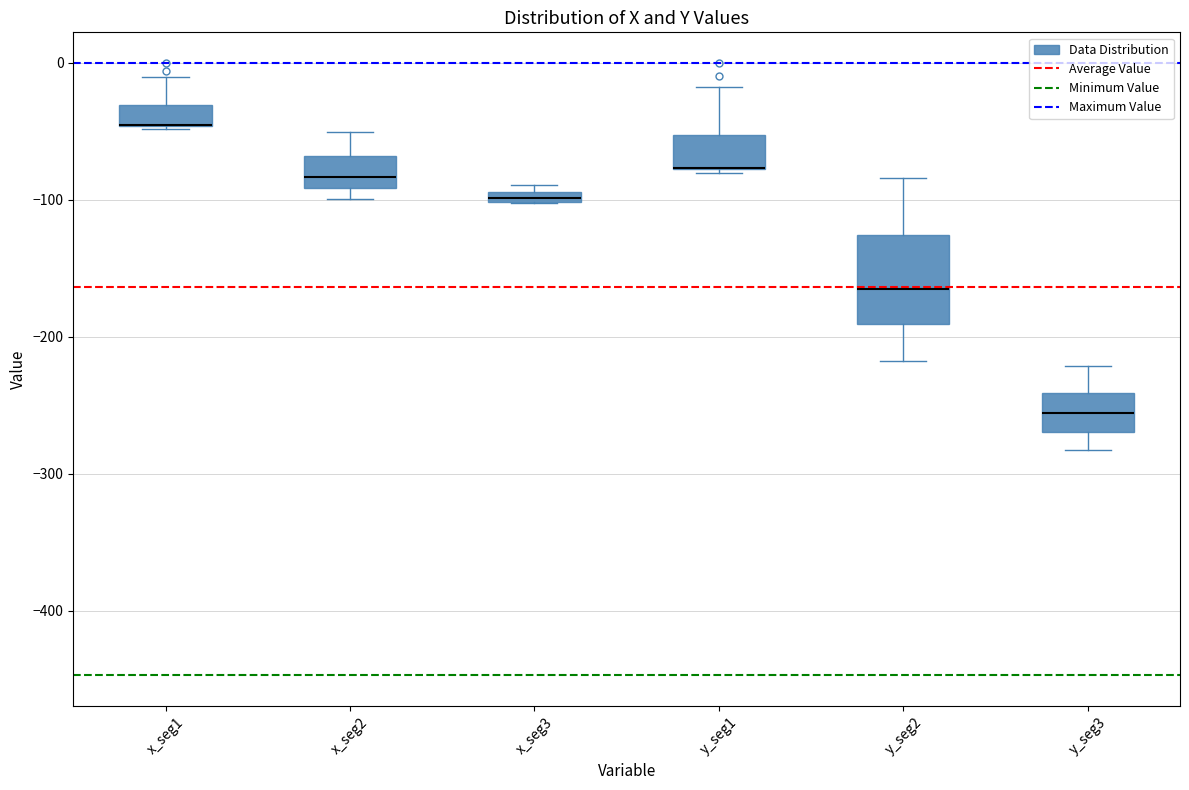

Comparing the boxes themselves (not the whiskers), which one is the tallest?

y_seg2